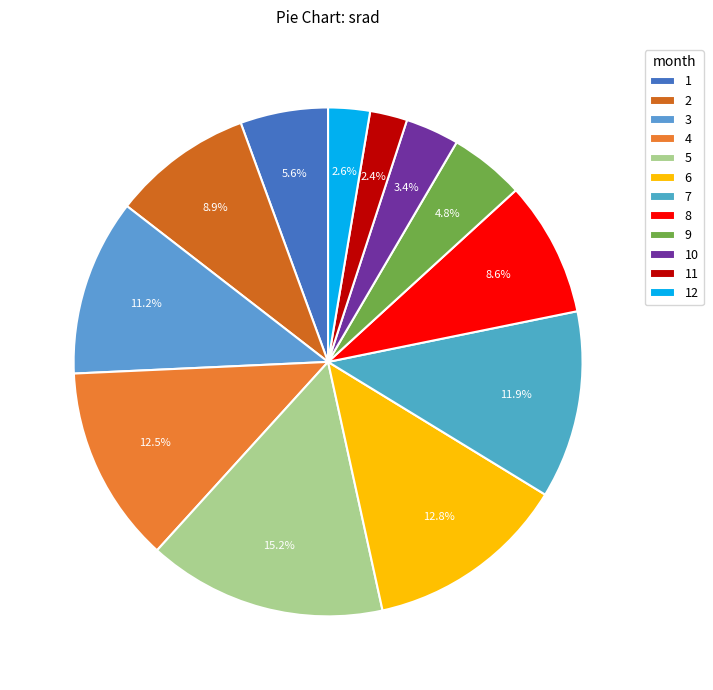

Is there any slice that represents more than half of the pie?

No